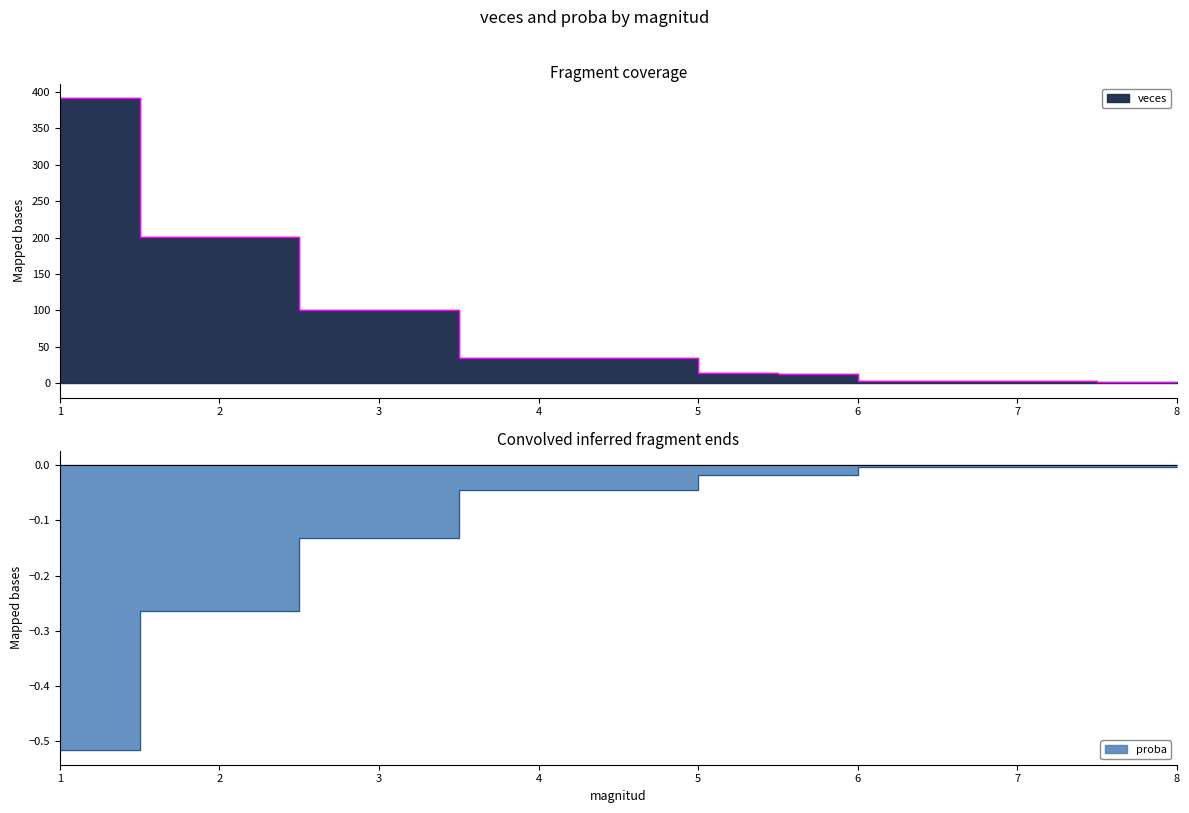

Reading left to right, transcribe all the data shown in this chart.

veces: 392.0	201.0	100.0	34.0	14.0	13.0	3.0	2.0
proba: -0.5	-0.3	-0.1	-0.0	-0.0	-0.0	-0.0	-0.0